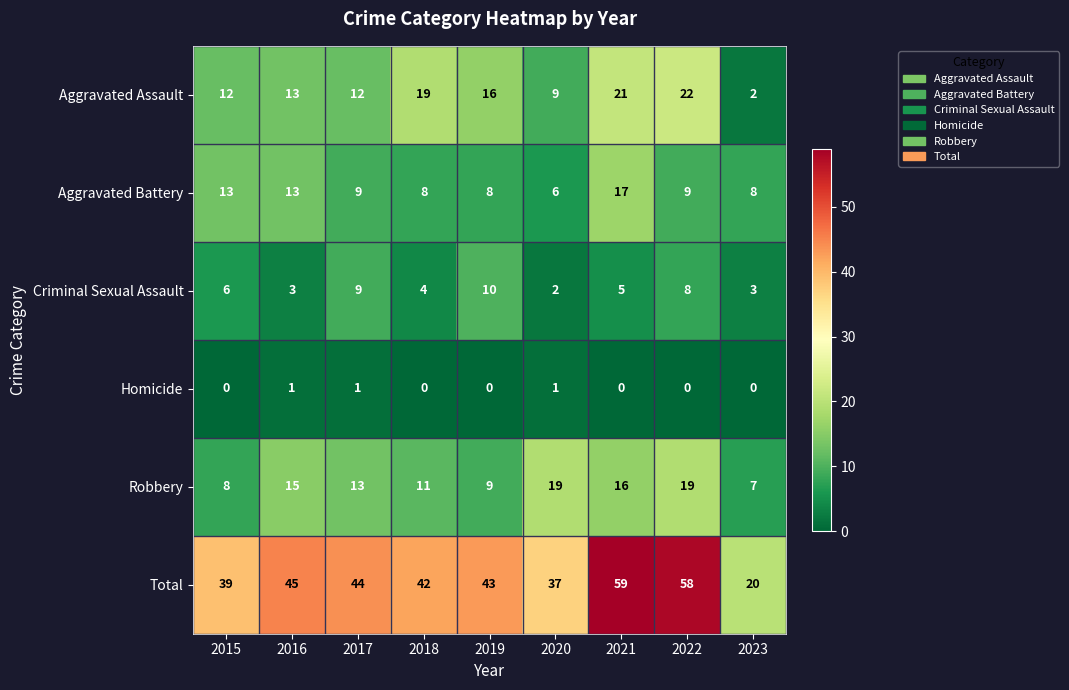

What is the highest value of the Total series?

59